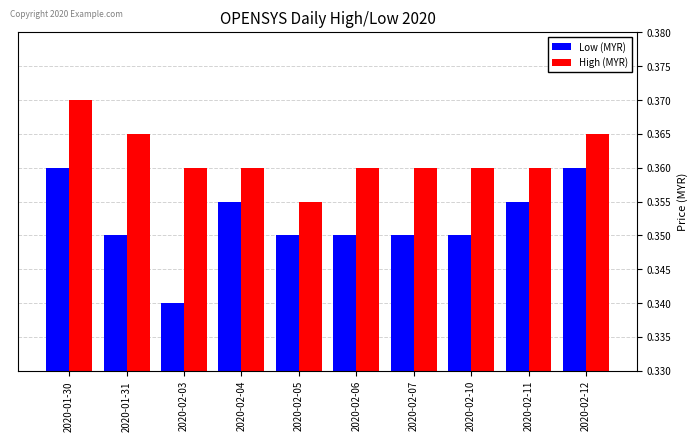

Where is High (MYR) nearest to the value 0?

2020-02-05